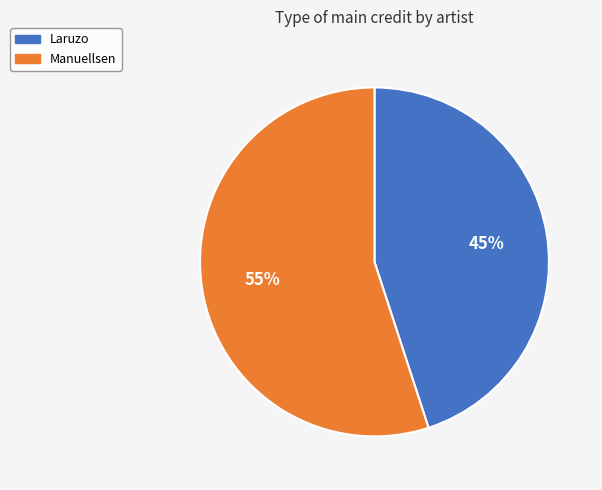

To the nearest percent, what is the average slice percentage?

50%